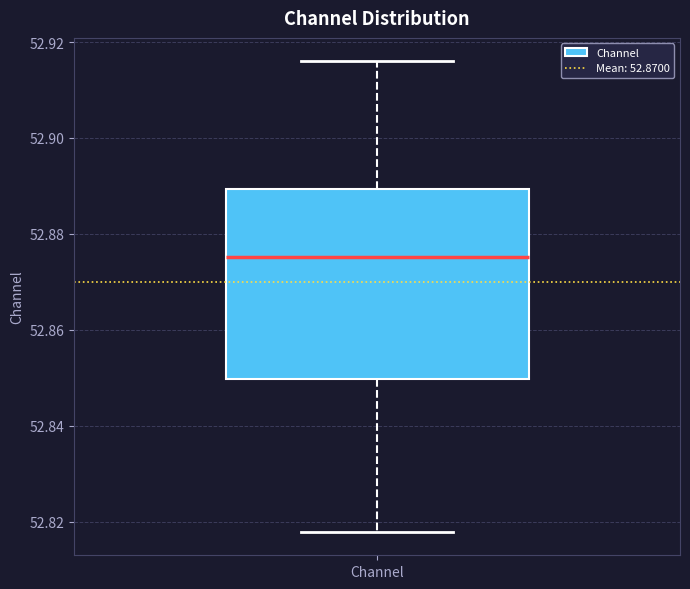

Where does the upper whisker of the box for Channel end on the y-axis? The values are not printed on the chart, so give them approximately, as read against the axis.

52.916